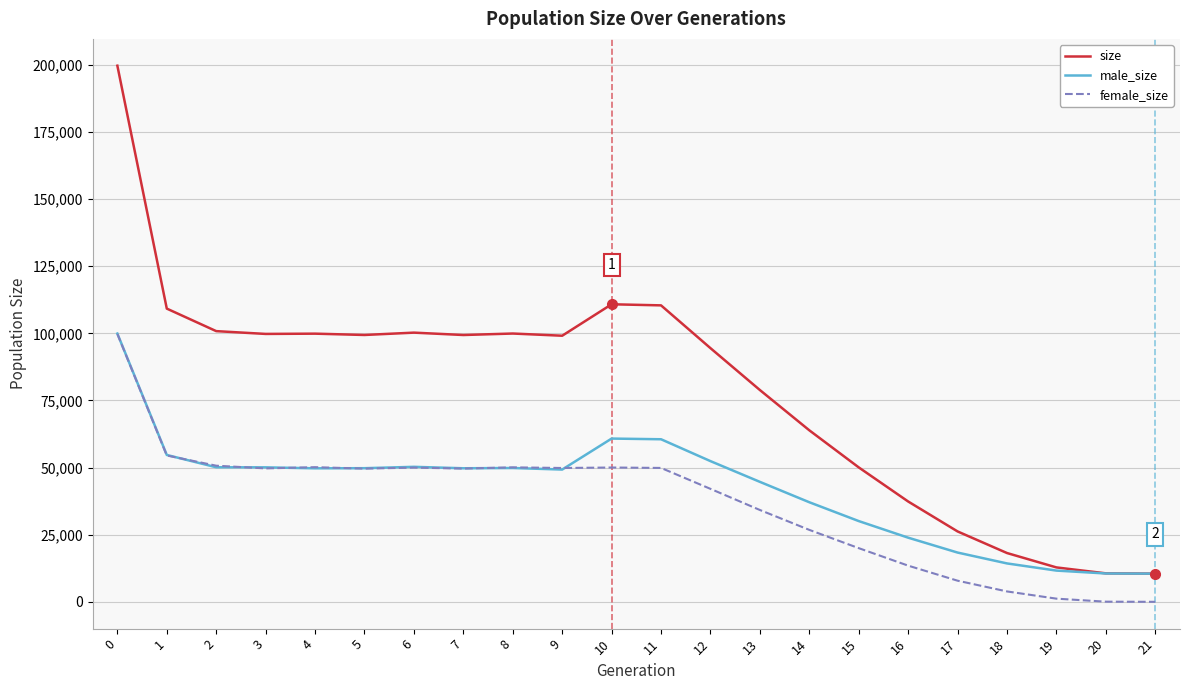

What is the difference between the maximum and minimum values in the female_size series?

99788